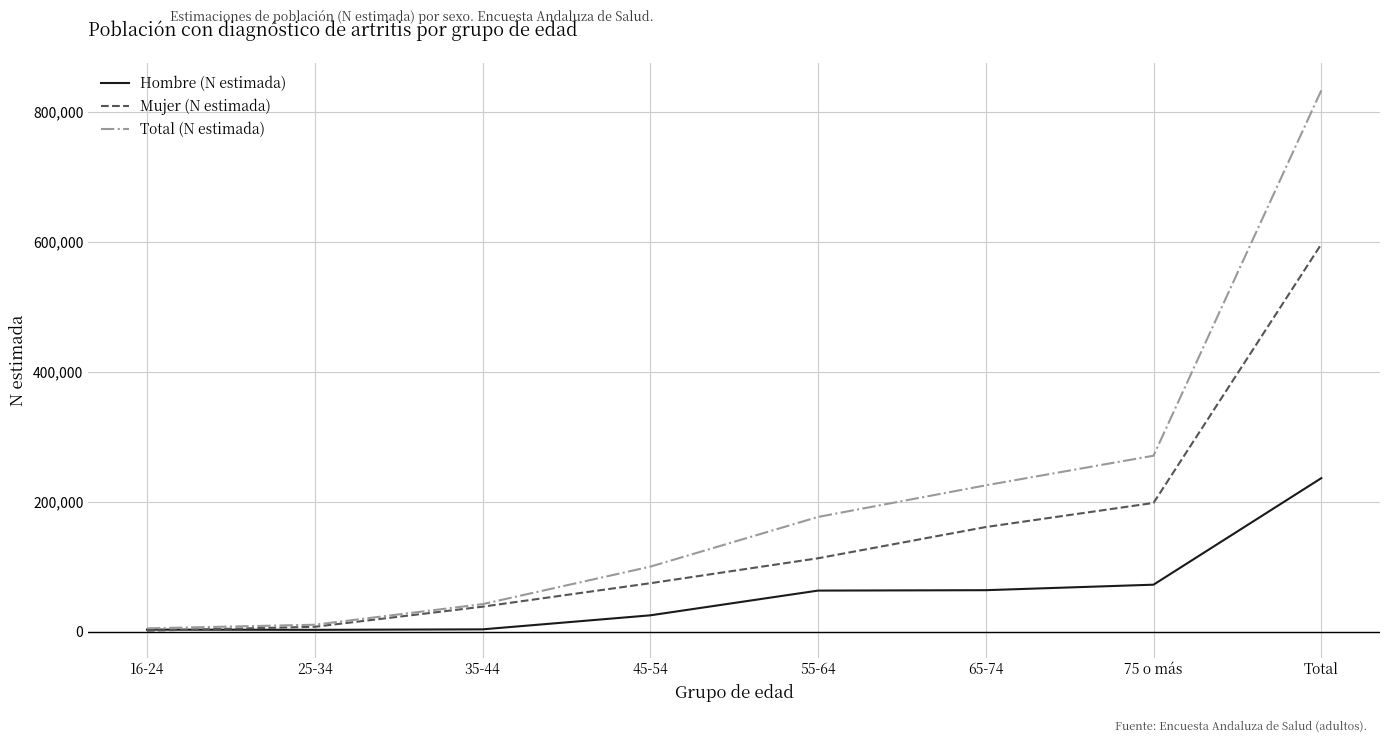

What are all the series names shown in the legend?

Hombre (N estimada), Mujer (N estimada), Total (N estimada)